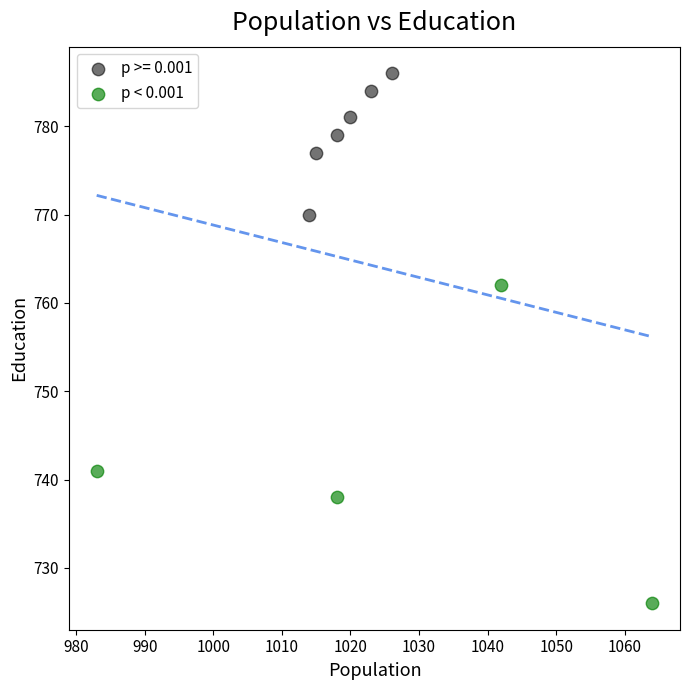

Which series contains the highest Y value?

p >= 0.001